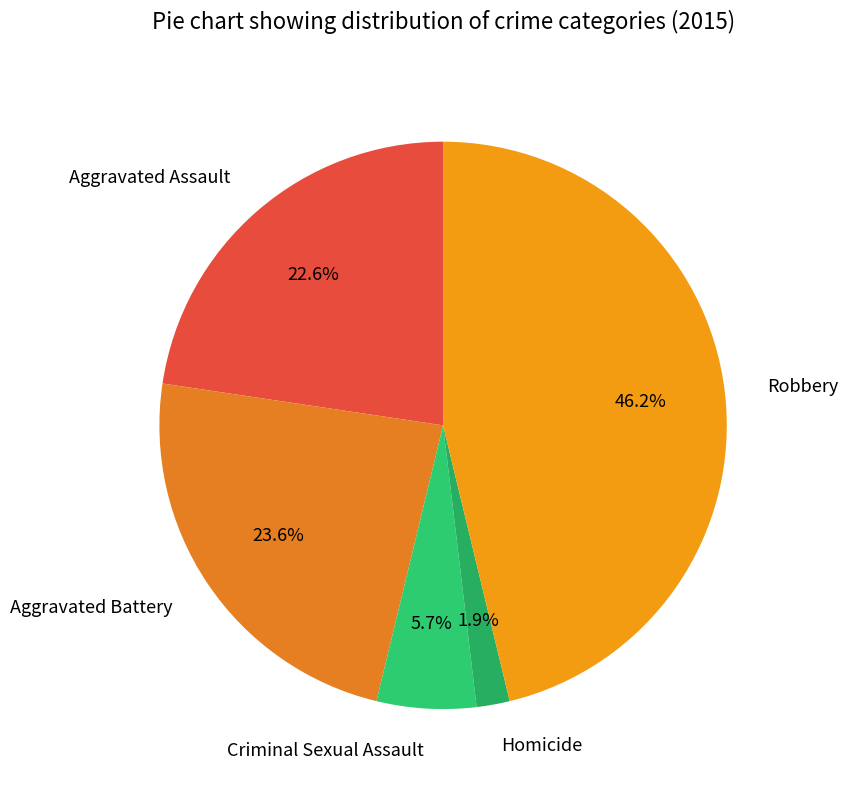

To the nearest percent, what is the difference between the Aggravated Assault and Aggravated Battery slice percentages?

1%